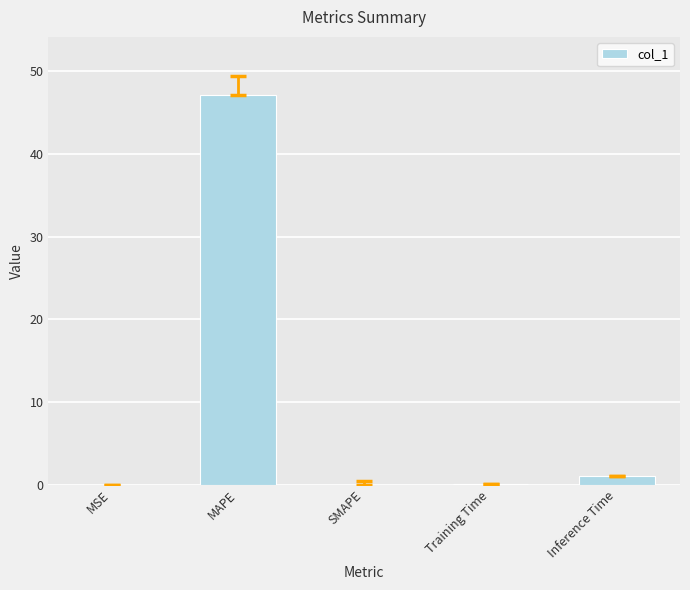

What is the greatest value displayed?

47.1